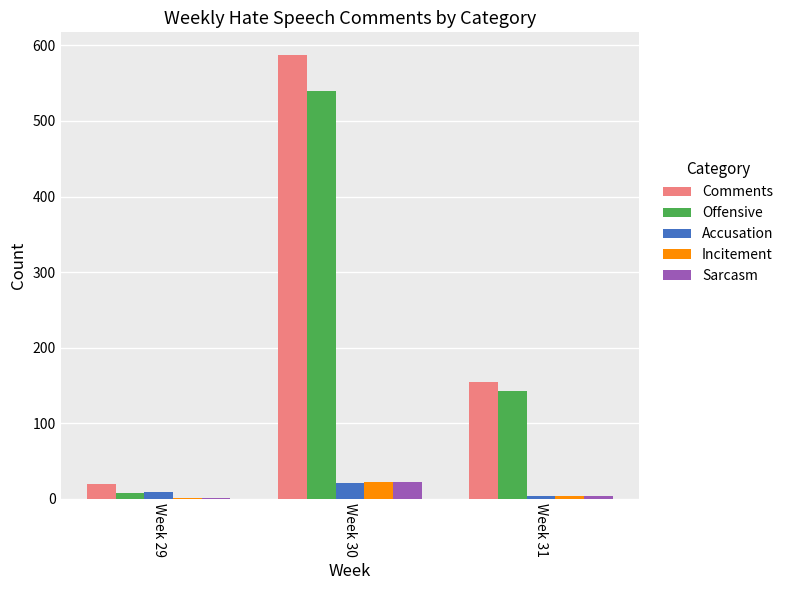

Where is Comments nearest to the value 303?

Week 31